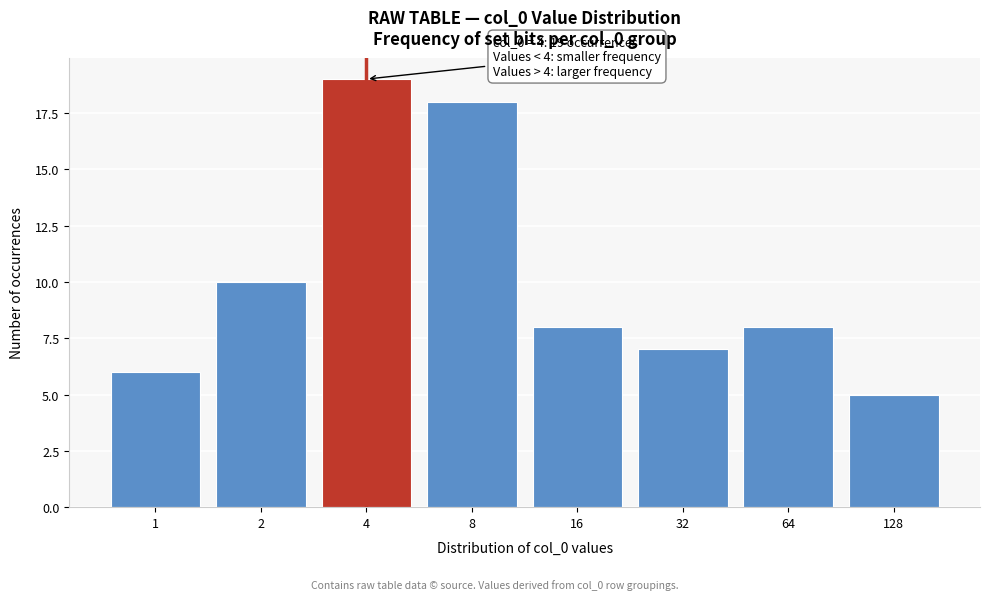

Reading right to left, transcribe all the data shown in this chart.

5	8	7	8	18	19	10	6